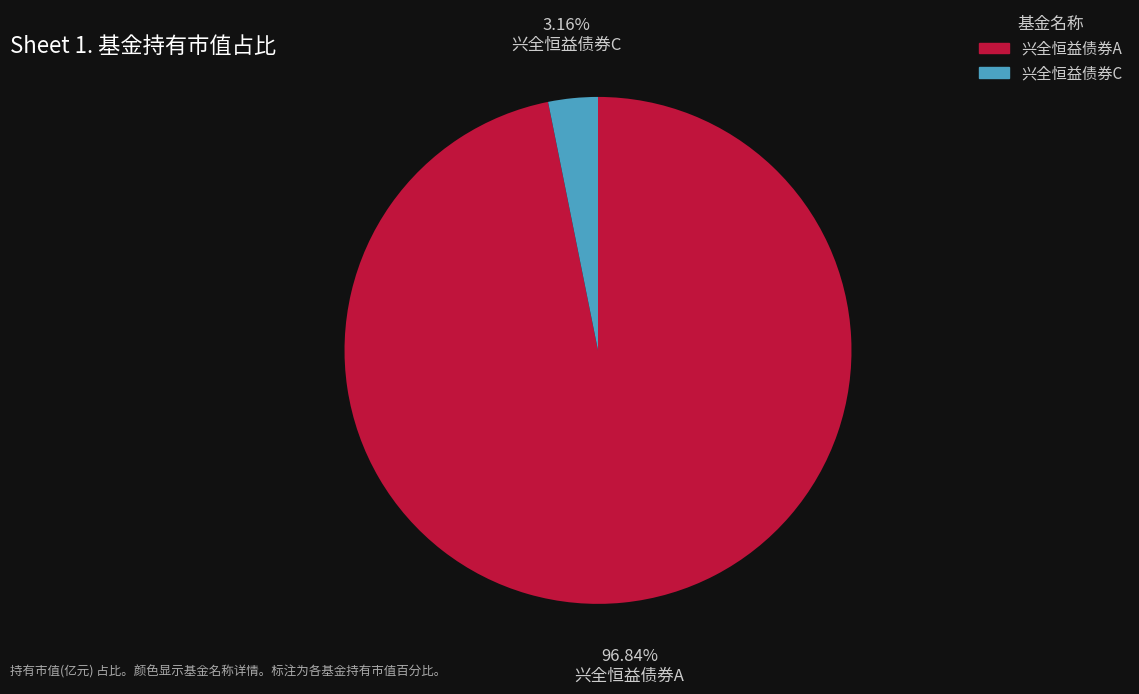

Does any single category account for the majority?

Yes